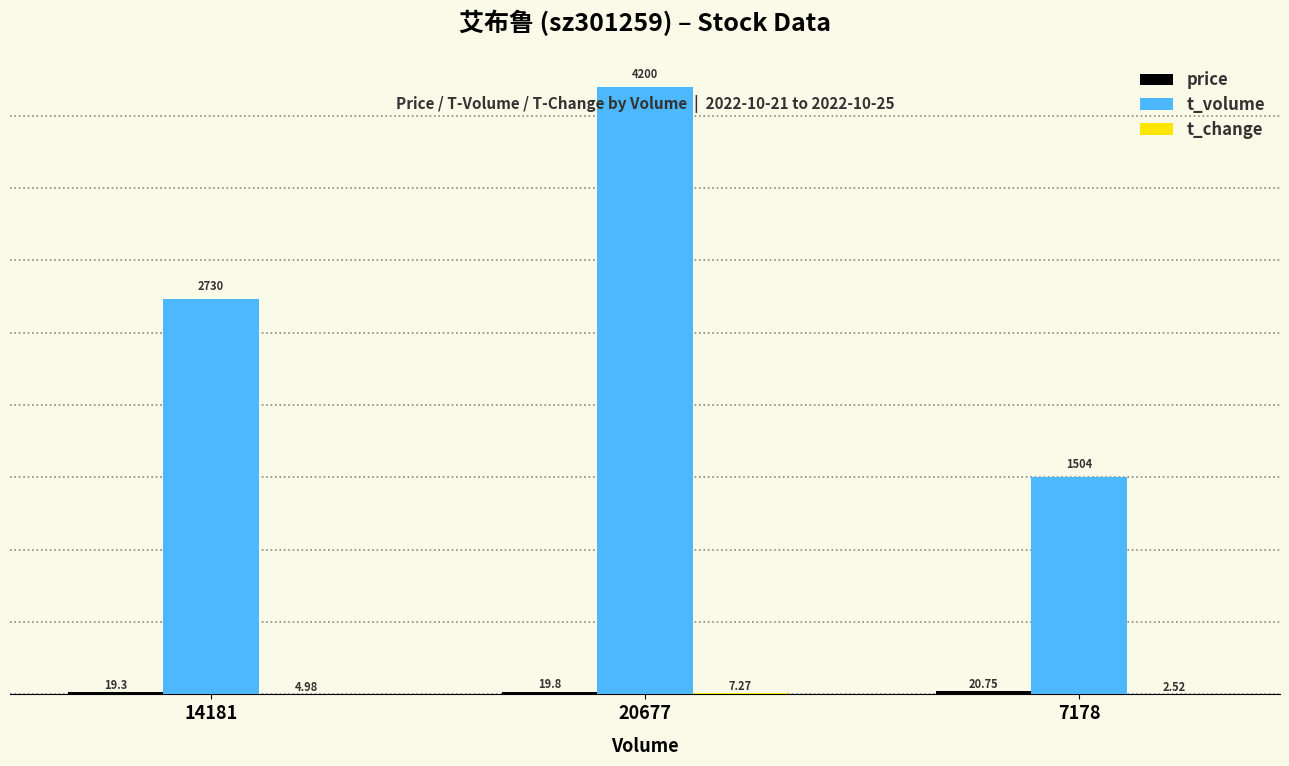

What is the sum of the t_volume values at 14181 and 20677?

6930.0